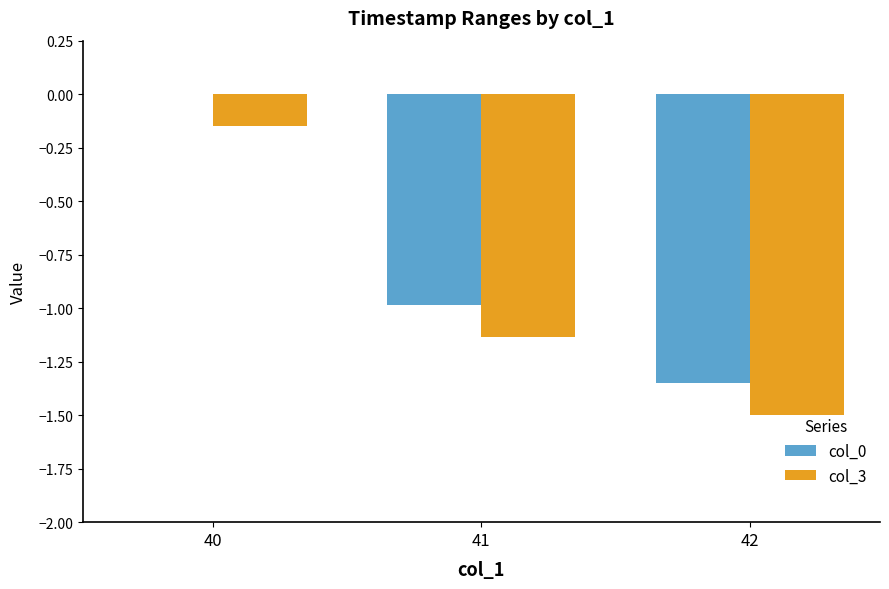

What is the difference between the col_0 values at 40 and 42?

1.3